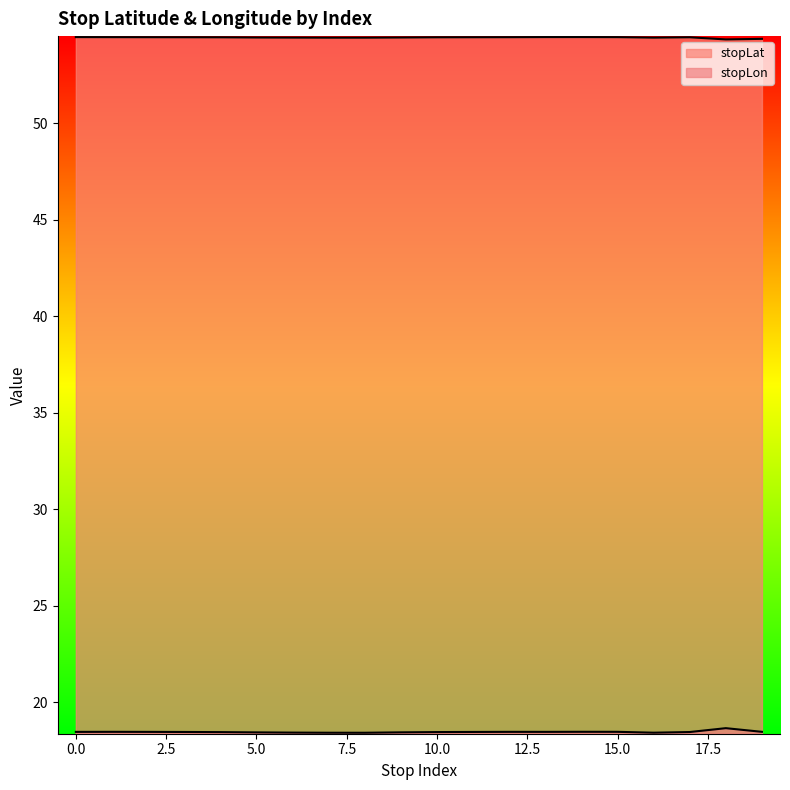

Rank the series at 1 from highest to lowest value.

stopLat, stopLon